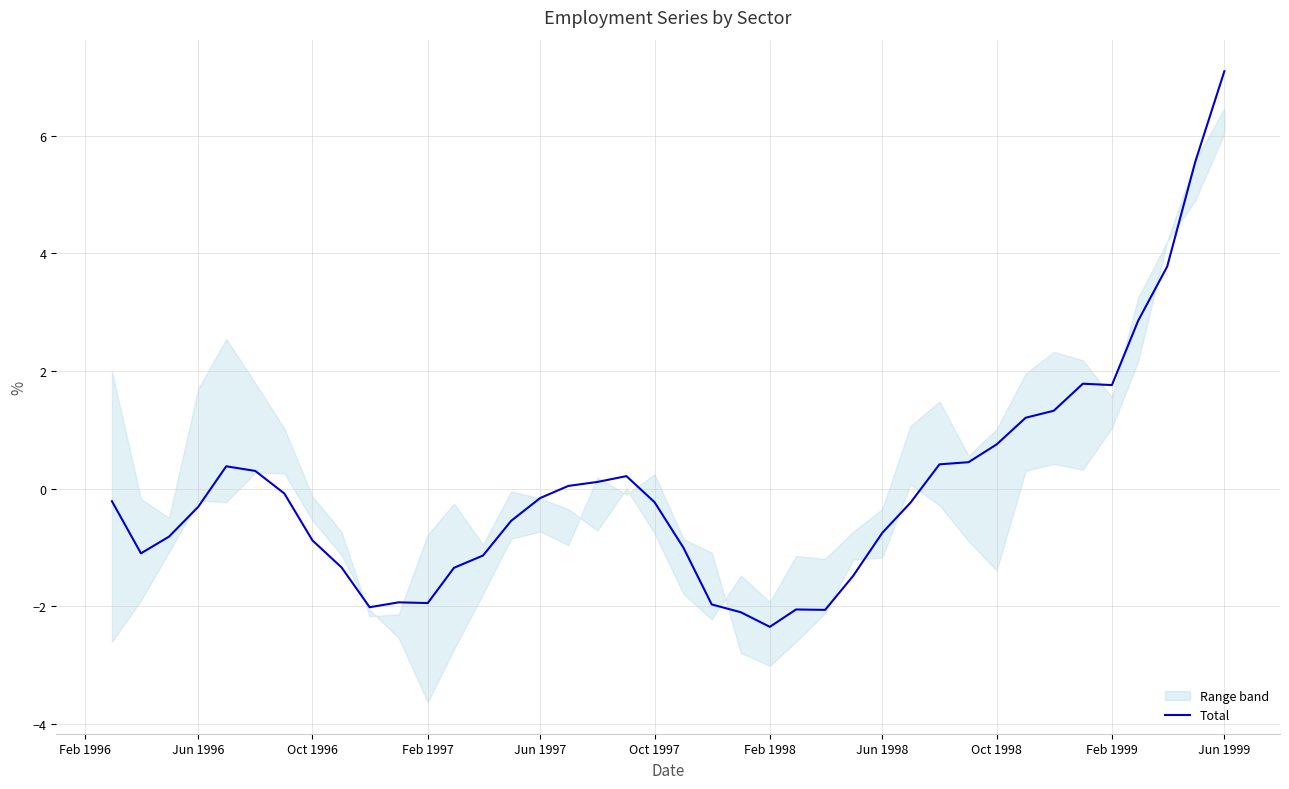

Reading right to left, what are all the values shown in this chart?

7.1	5.6	3.8	2.9	1.8	1.8	1.3	1.2	0.8	0.5	0.4	-0.2	-0.8	-1.5	-2.1	-2.1	-2.3	-2.1	-2.0	-1.0	-0.2	0.2	0.1	0.0	-0.2	-0.5	-1.1	-1.3	-1.9	-1.9	-2.0	-1.3	-0.9	-0.1	0.3	0.4	-0.3	-0.8	-1.1	-0.2